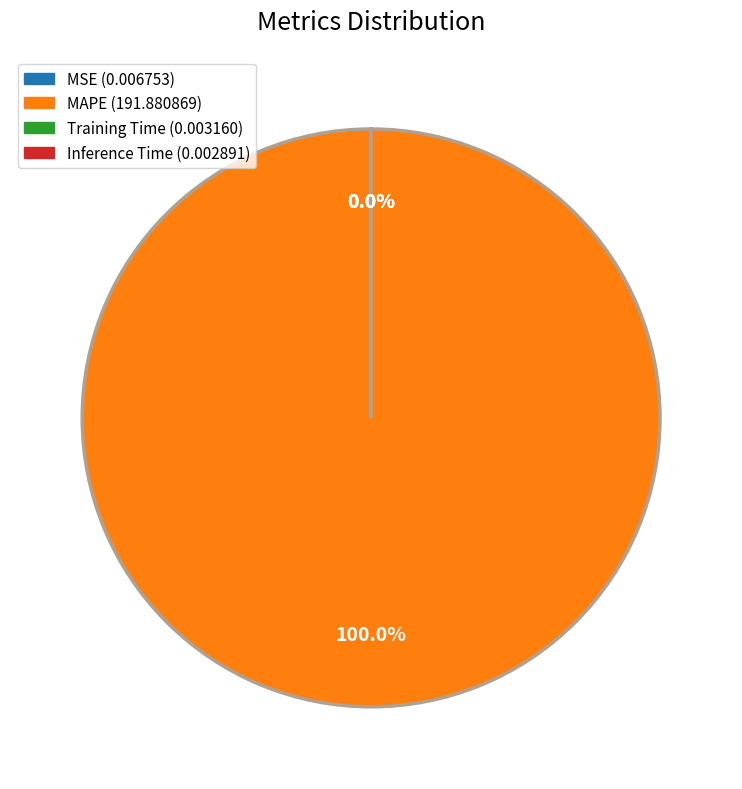

To the nearest percent, what percentage of the pie is MAPE?

100%